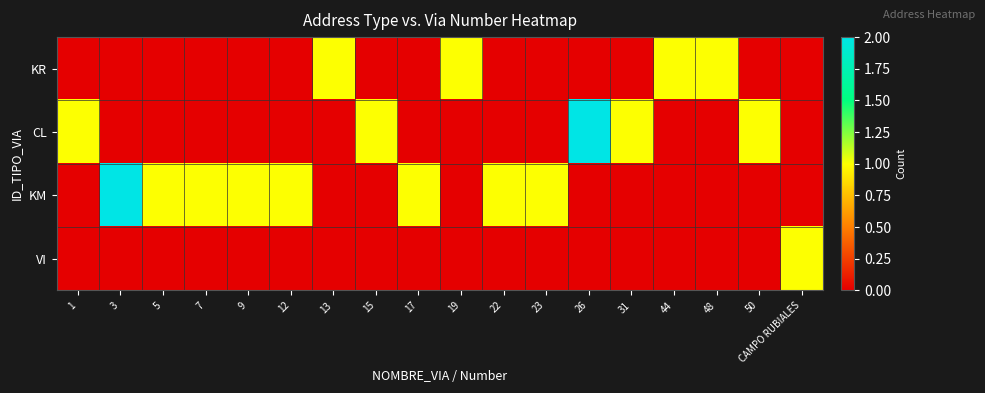

At which category is the sum across all series the highest?

3